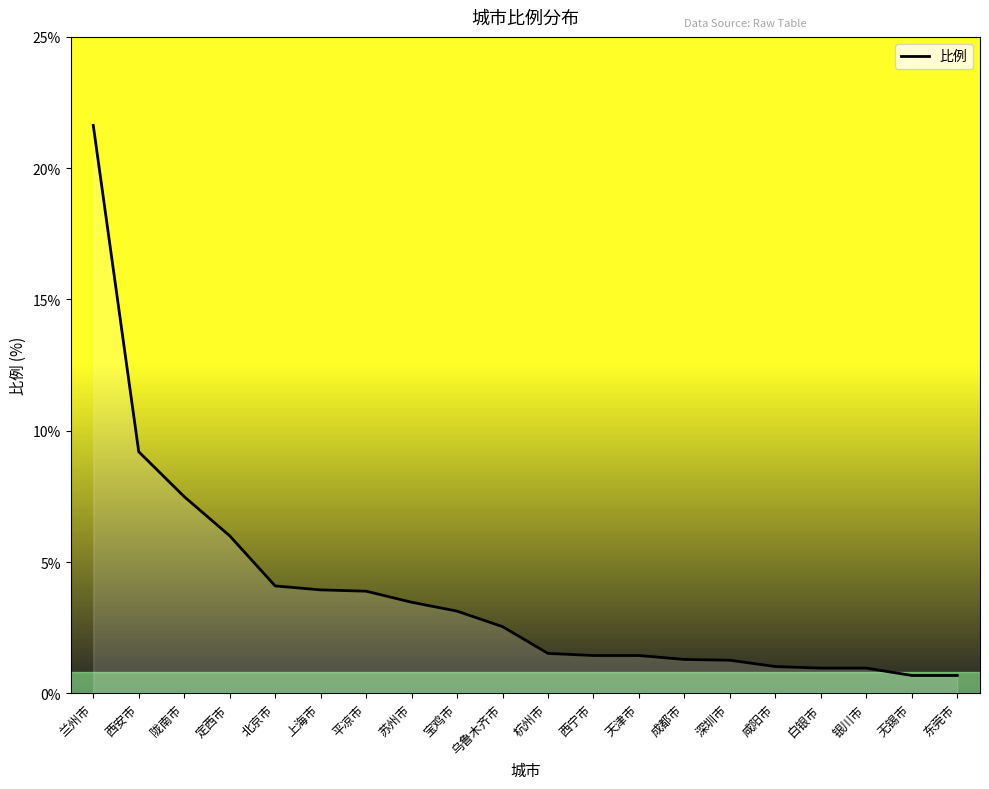

What is the label of the 8th point from the right?

天津市